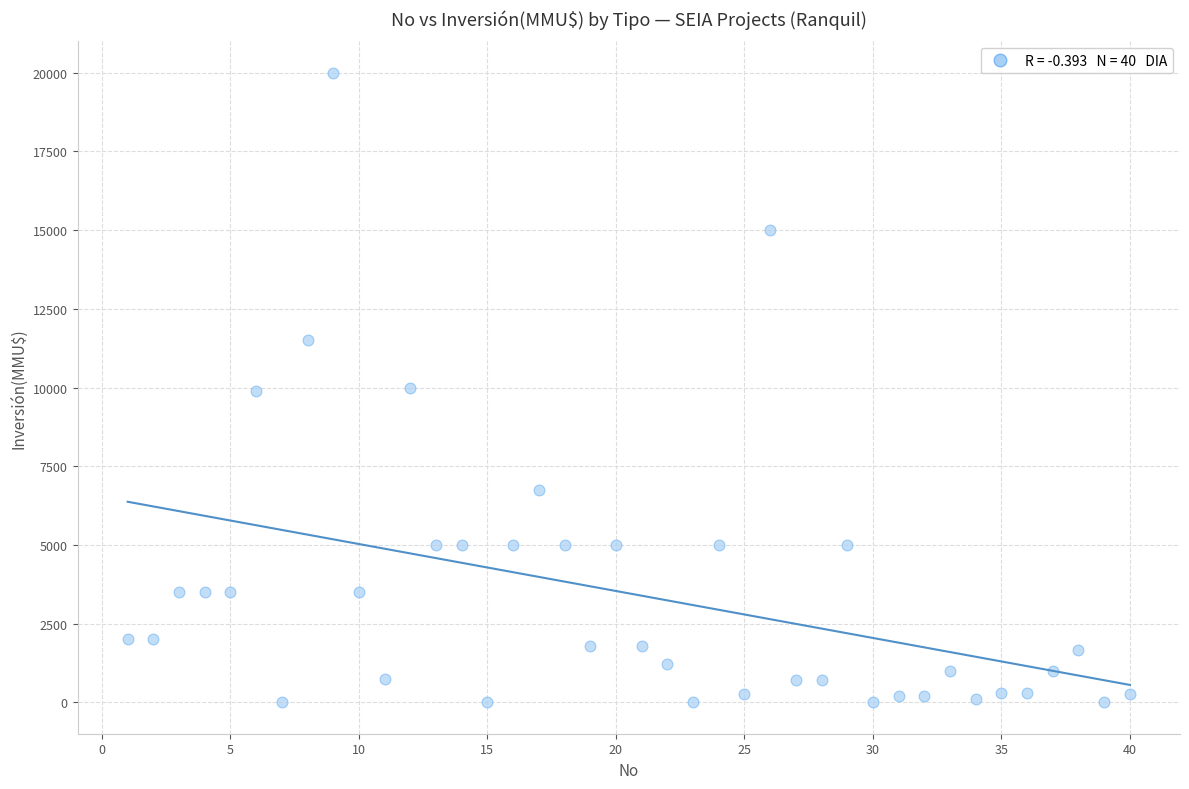

What is the range of Y values (max minus min)?

20000